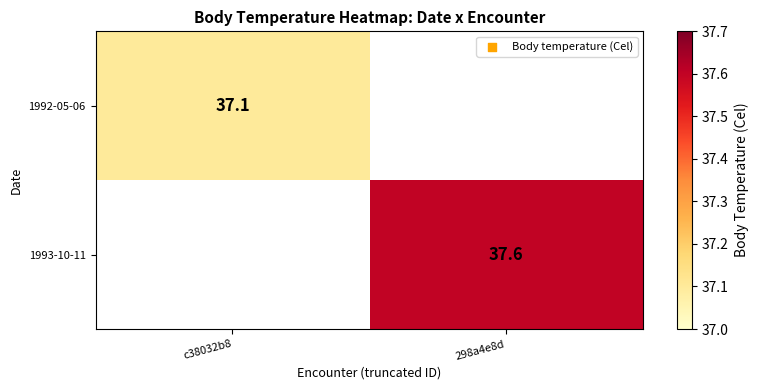

Is it true that 1992-05-06 equals 37.1 at c38032b8?

True